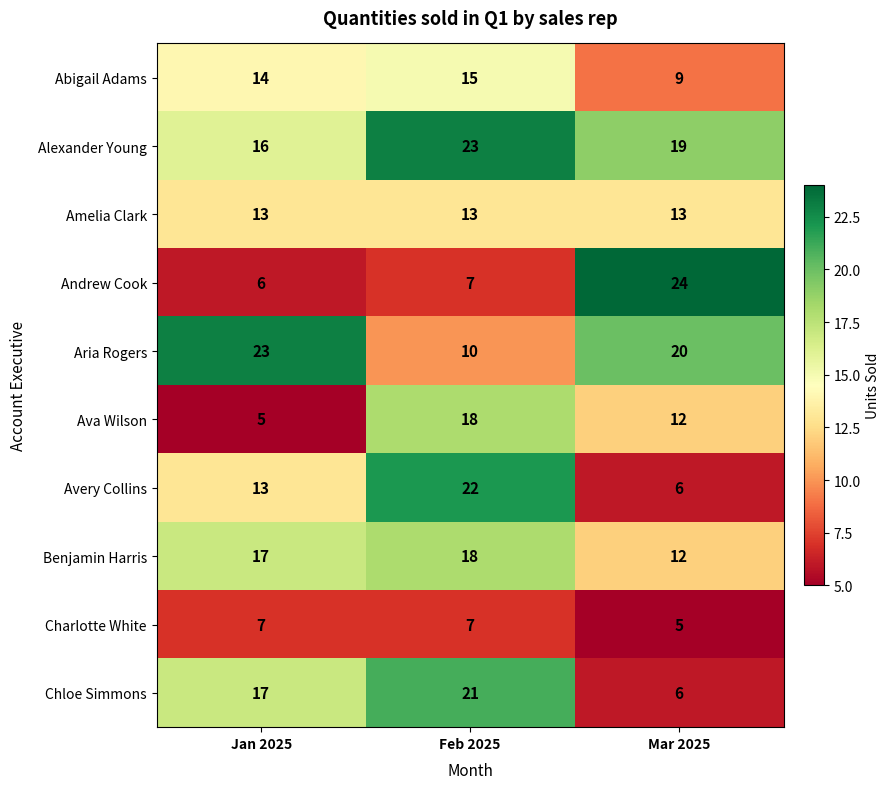

How many Aria Rogers values are between 10 and 23?

3